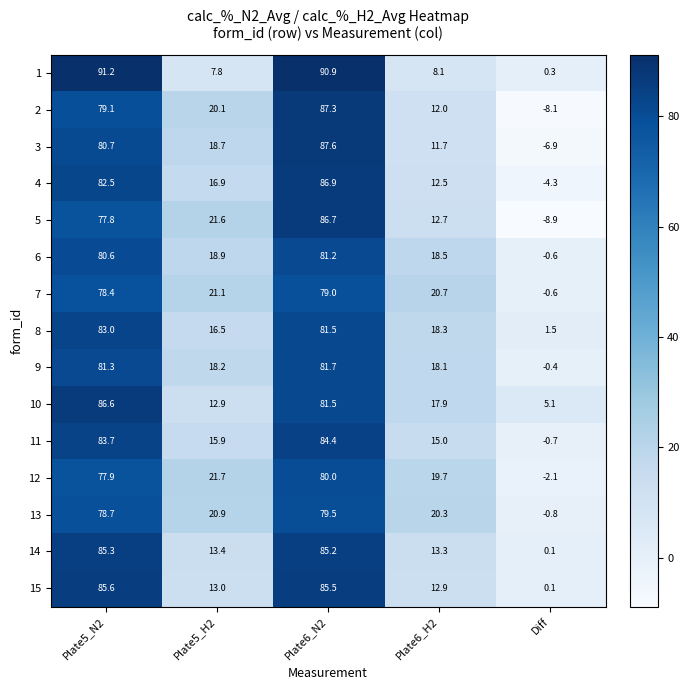

Rank the series by their maximum value, from lowest to highest.

7, 13, 12, 6, 9, 8, 11, 14, 15, 10, 5, 4, 2, 3, 1